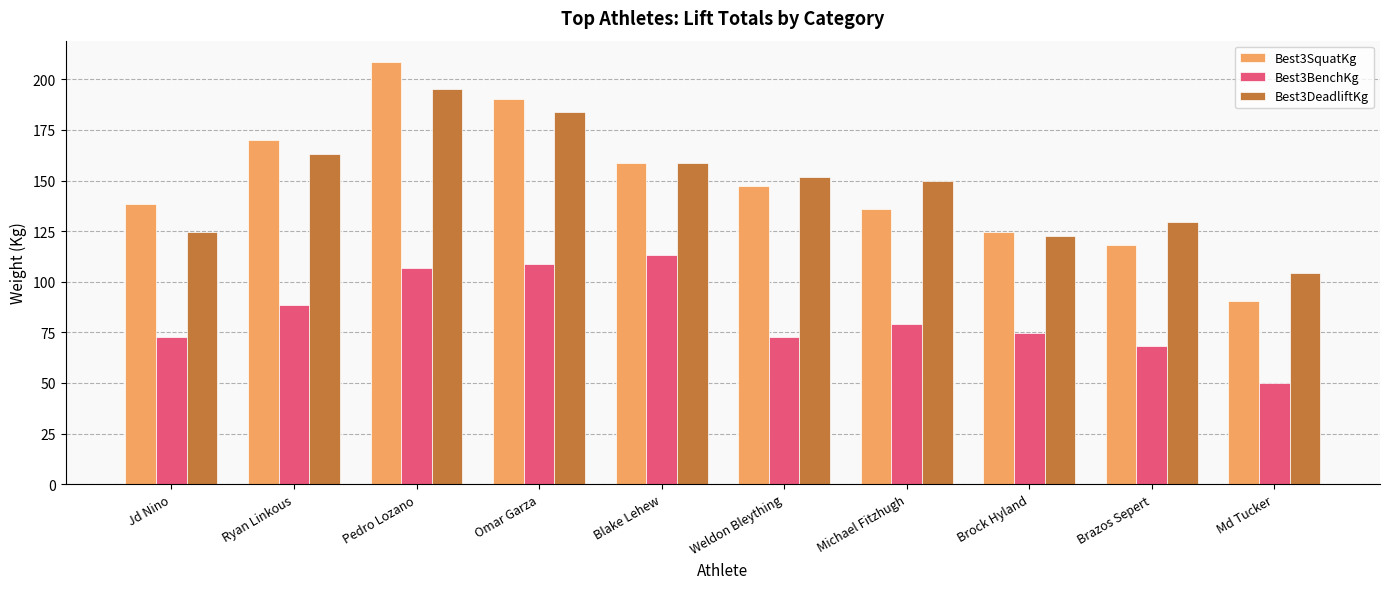

How many distinct data groups are displayed?

3